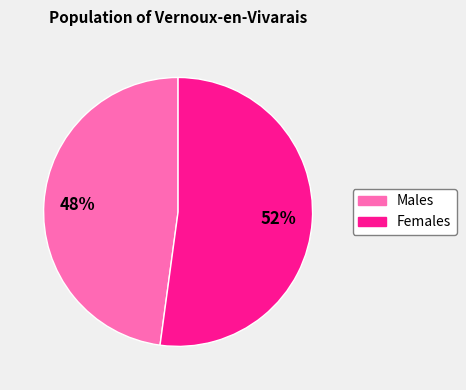

To the nearest percent, what is the difference between the largest and smallest slice percentages?

4%